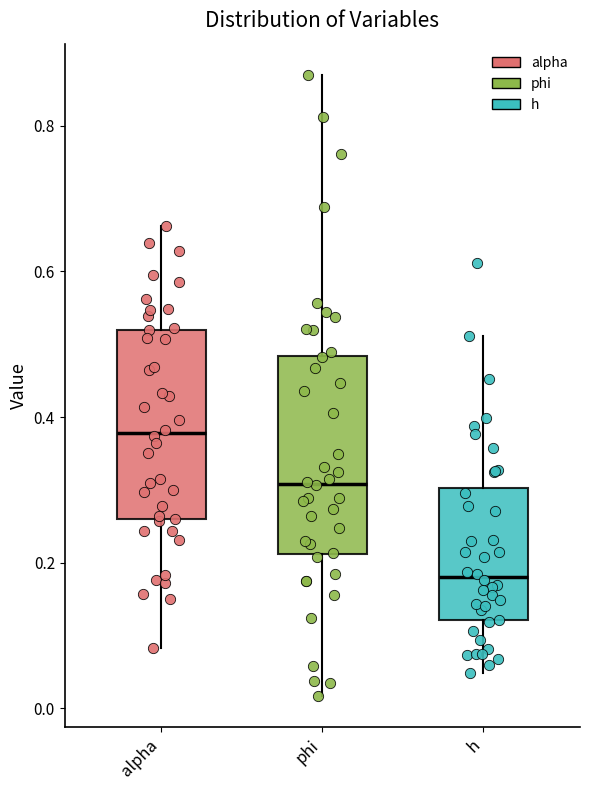

Reading left to right, read every box against the y-axis: the position of its median line, the range the box covers, and the ends of its whiskers. The values are not printed on the chart, so give them approximately, as read against the axis.

alpha: median 0.38, box 0.26 to 0.52, whiskers 0.08 to 0.66
phi: median 0.30, box 0.22 to 0.48, whiskers 0.02 to 0.88
h: median 0.18, box 0.12 to 0.30, whiskers 0.04 to 0.52